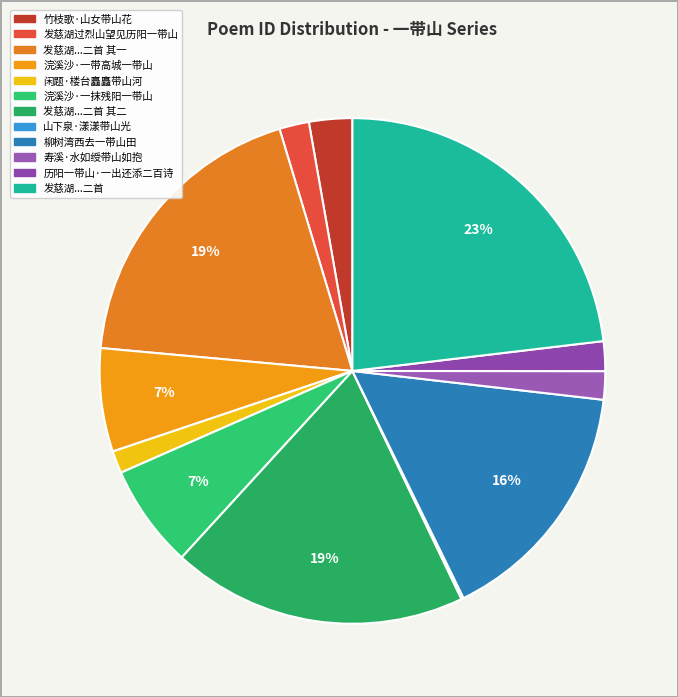

Is there any slice that represents more than half of the pie?

No